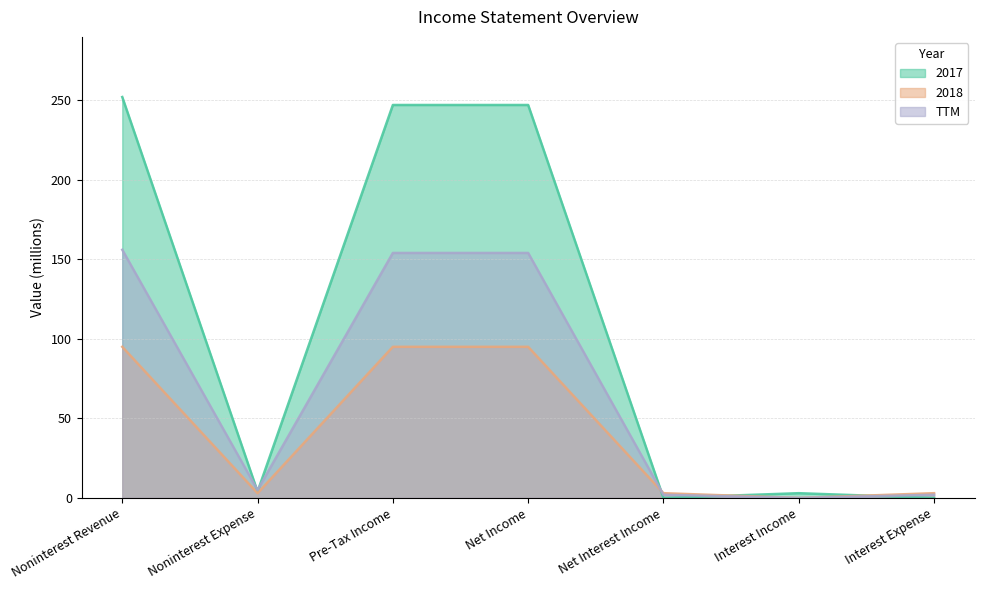

At which label is TTM closest to 78?

Noninterest Expense